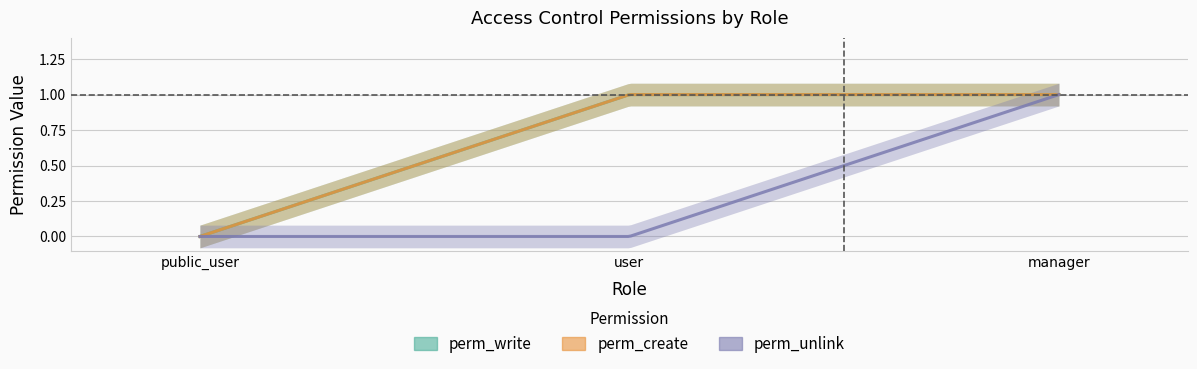

Reading left to right, transcribe all the data shown in this chart.

perm_write: 0	1	1
perm_create: 0	1	1
perm_unlink: 0	0	1